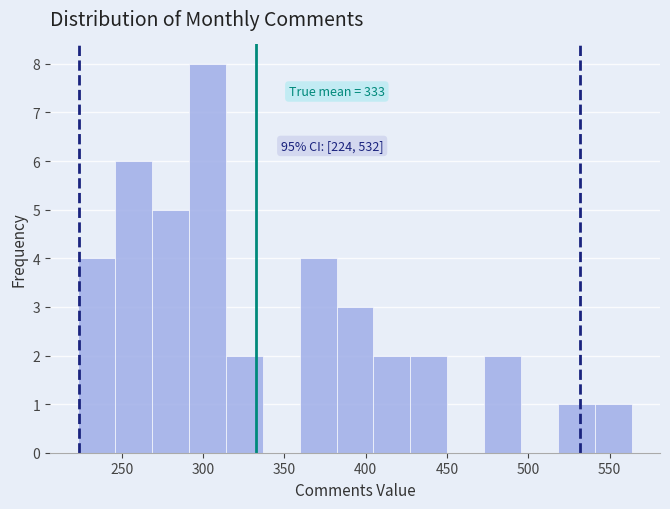

Which range on the x-axis has the tallest bar?

290 to 315